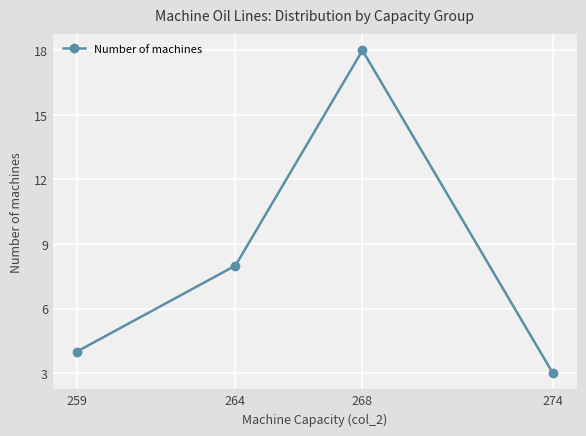

Rank the categories by value from highest to lowest.

268, 264, 259, 274